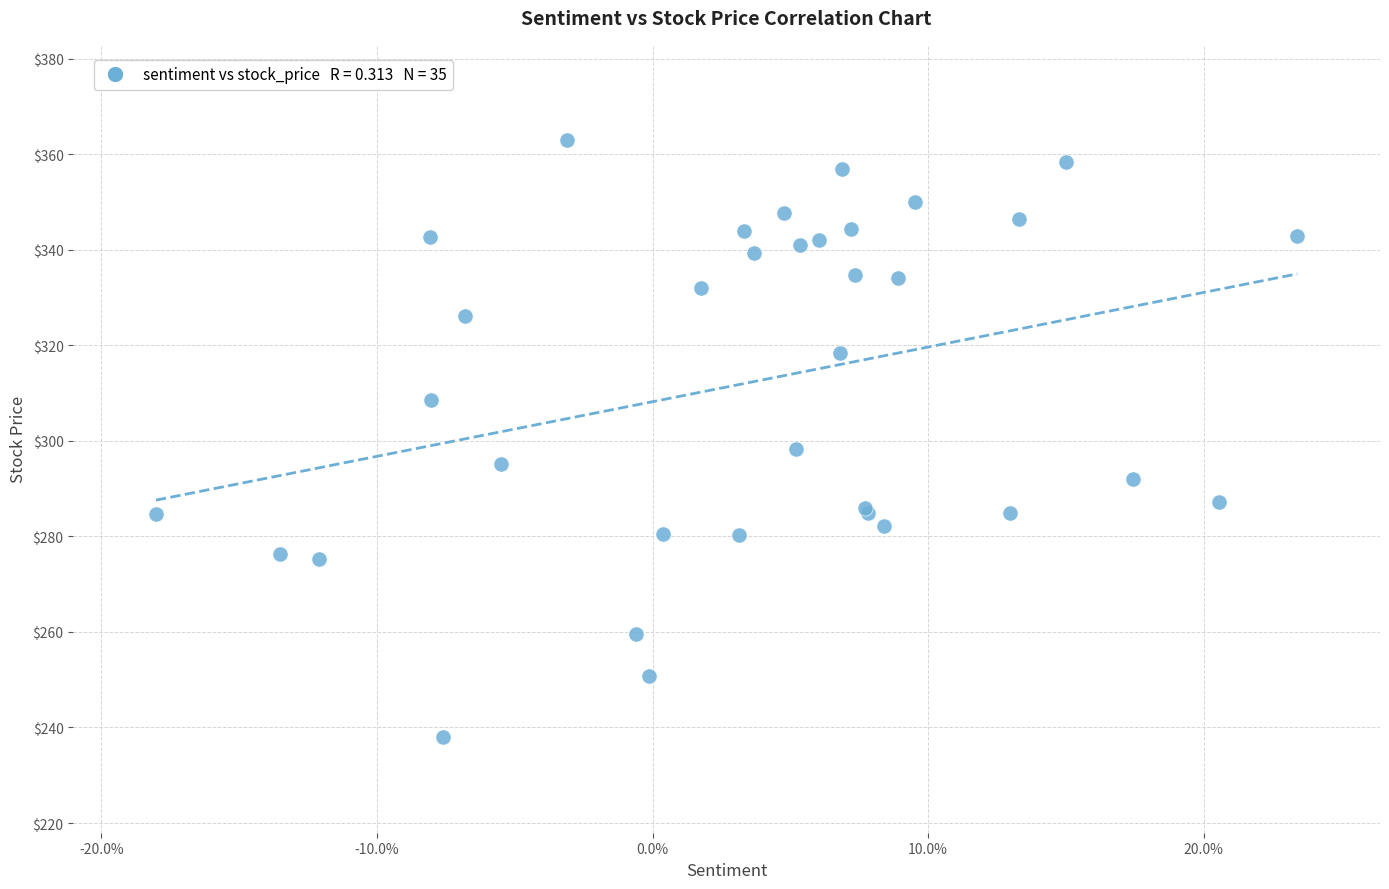

What Y value in the scatter plot is closest to 300?

298.3